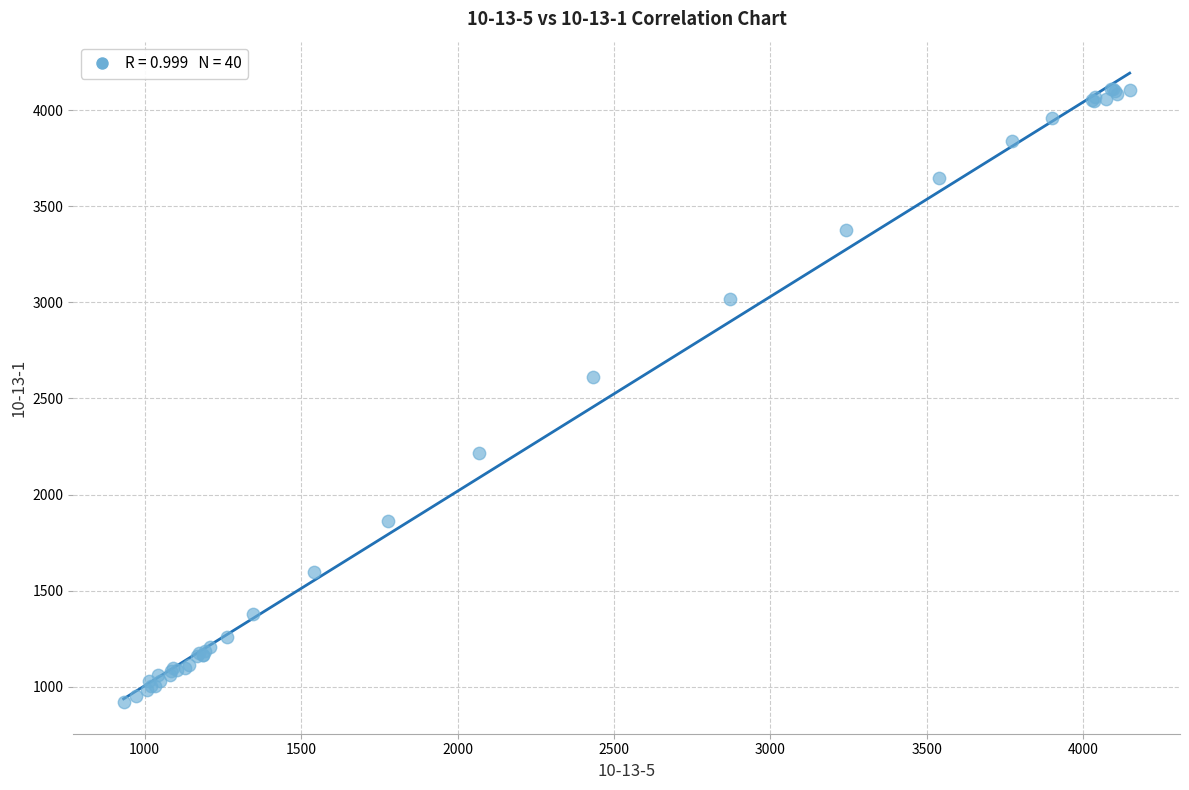

What Y value in the scatter plot is closest to 2513?

2612.1